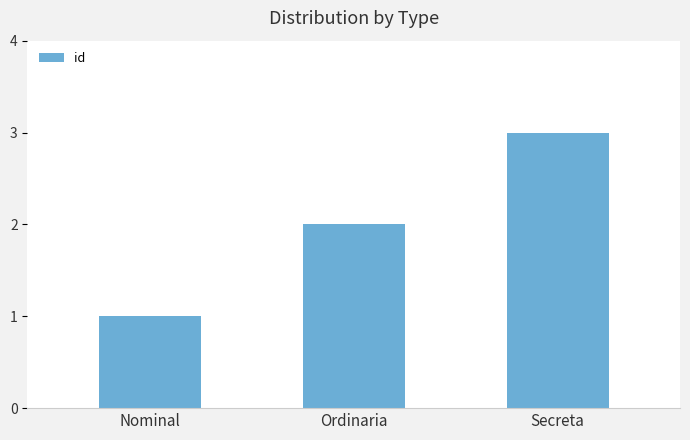

True or false: the data shows 3 at Secreta.

True